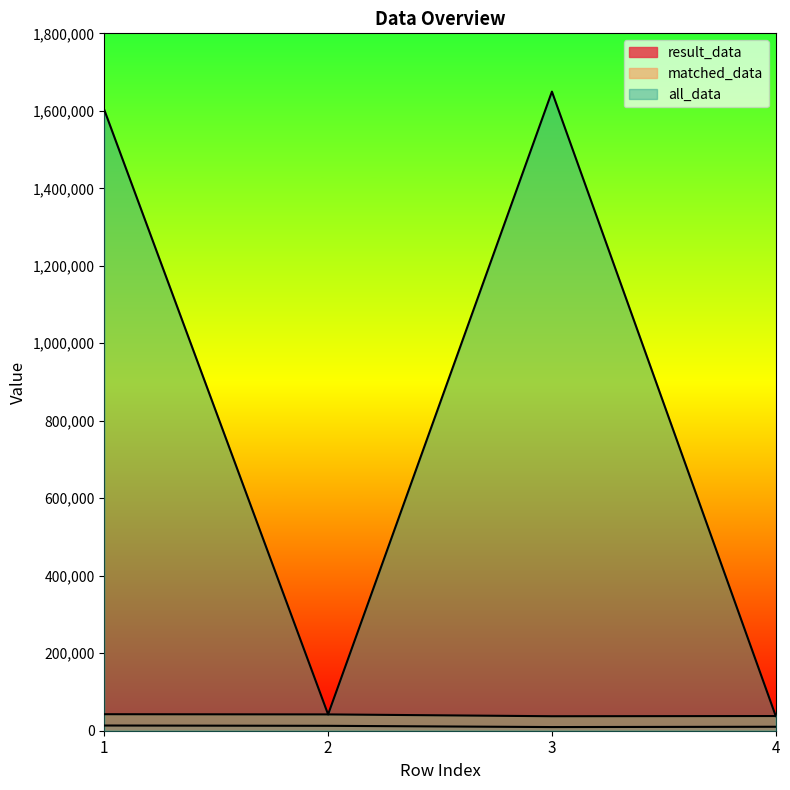

Between 1 and 4, which series saw the biggest shift?

all_data